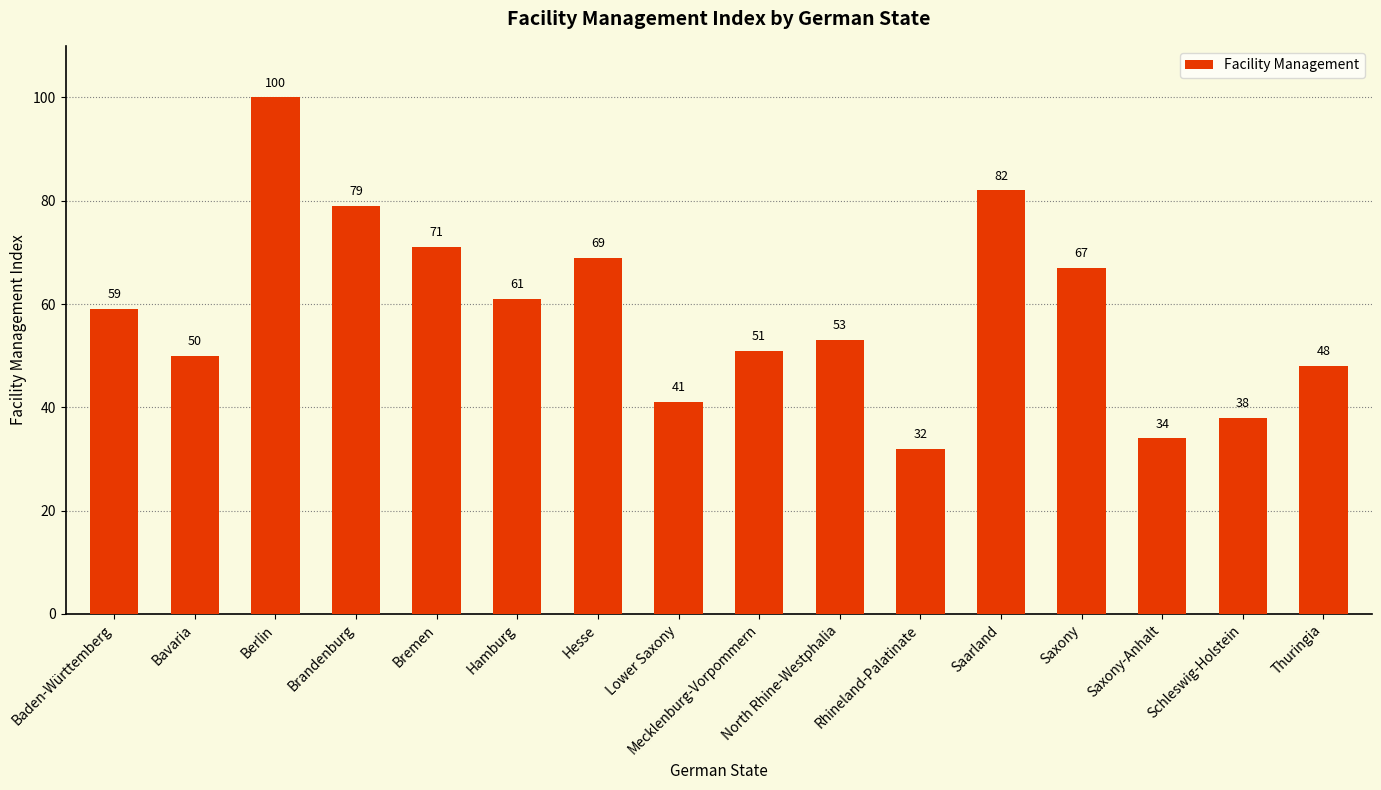

What is the average value?

58